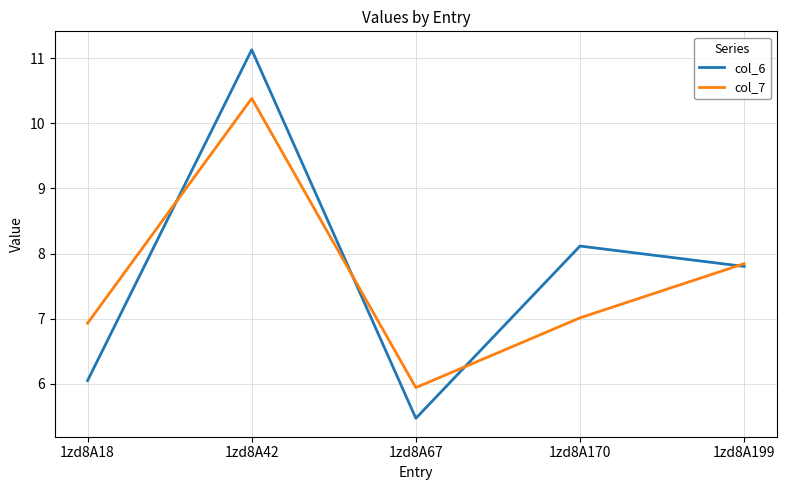

Which series has the widest spread of values?

col_6